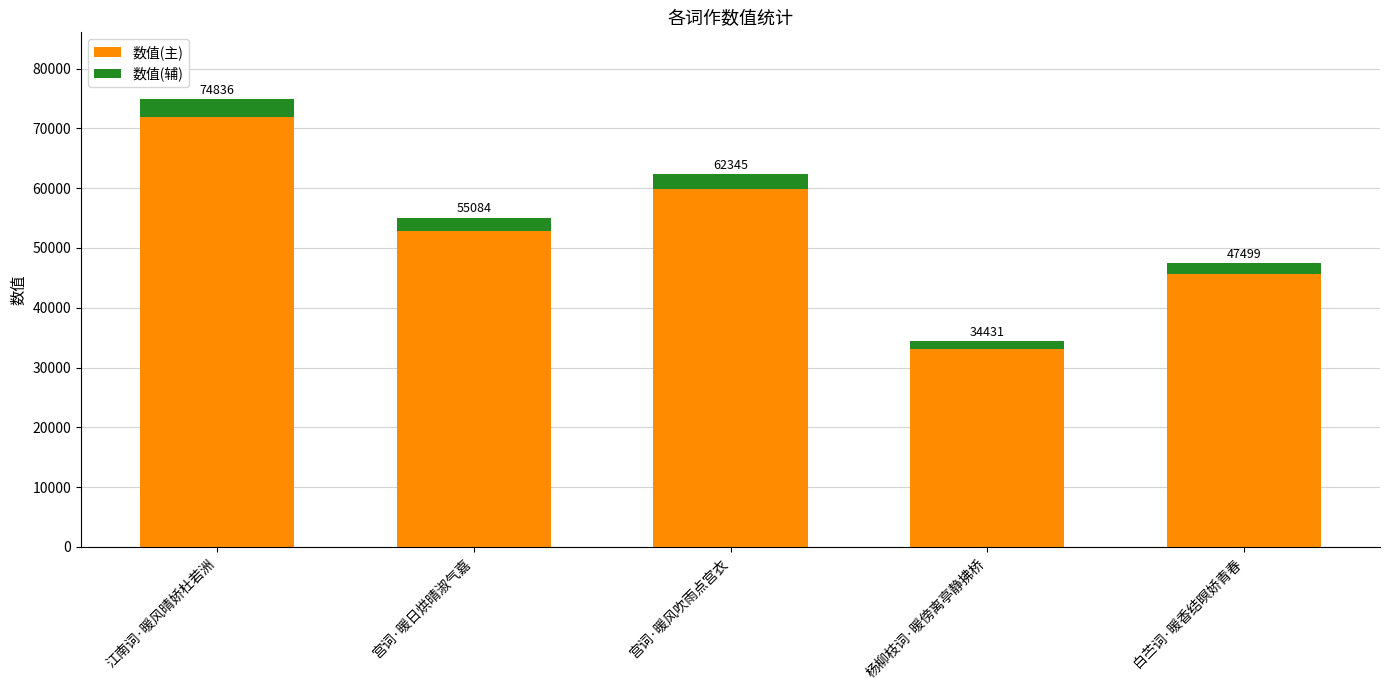

What is the maximum value for 数值(主)?

71842.6